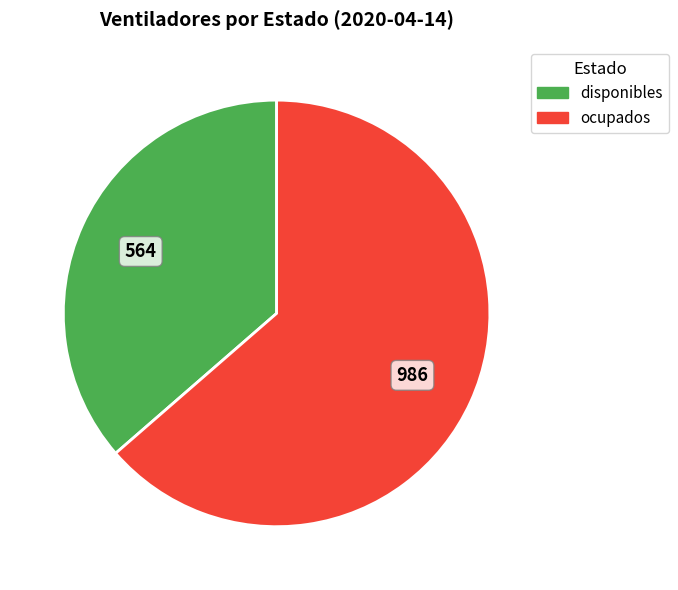

Is it true that disponibles is 48% of the pie?

False